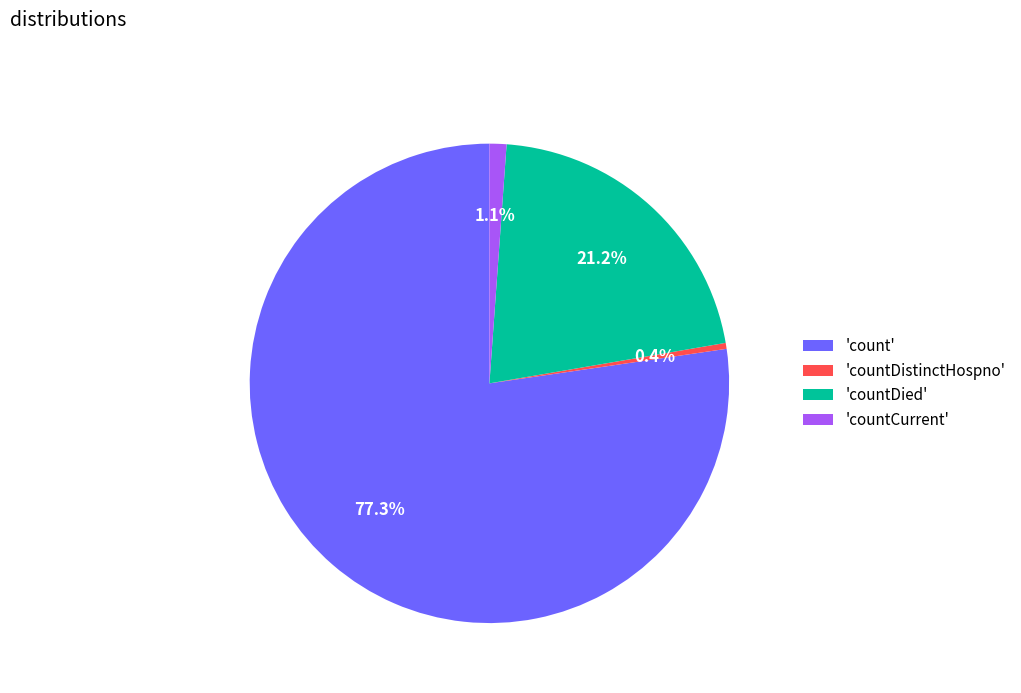

Between 'countDistinctHospno' and 'countCurrent', which is larger?

'countCurrent'